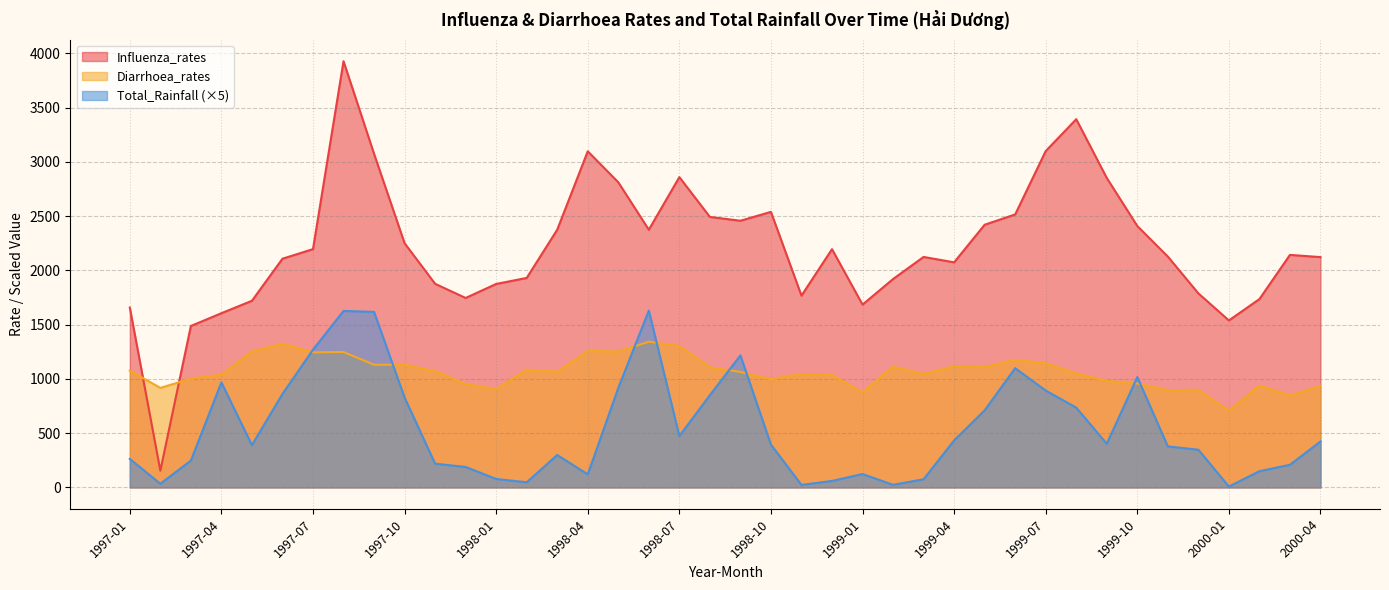

At which category is the sum across all series the highest?

1997-08